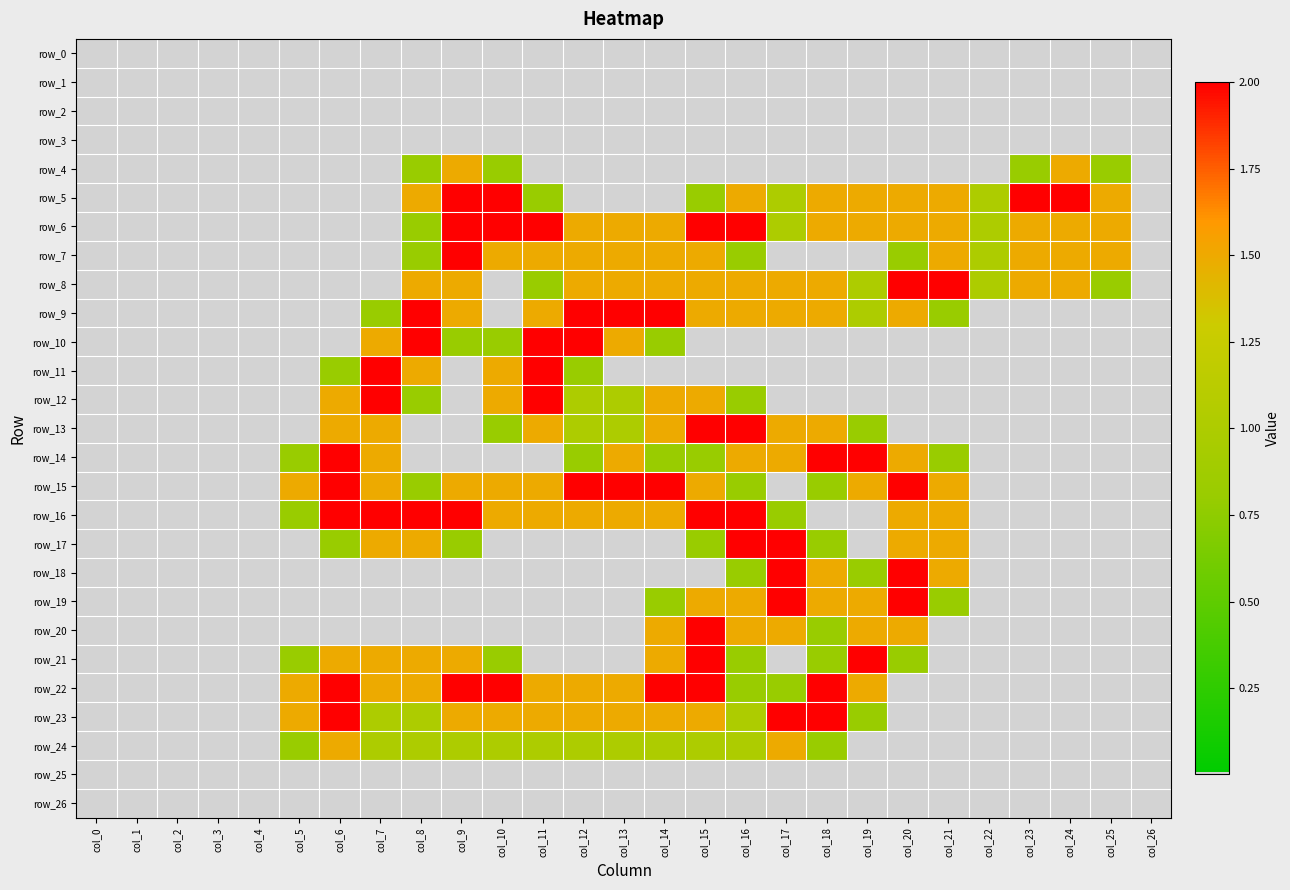

At which label does row_4 reach its peak?

col_9